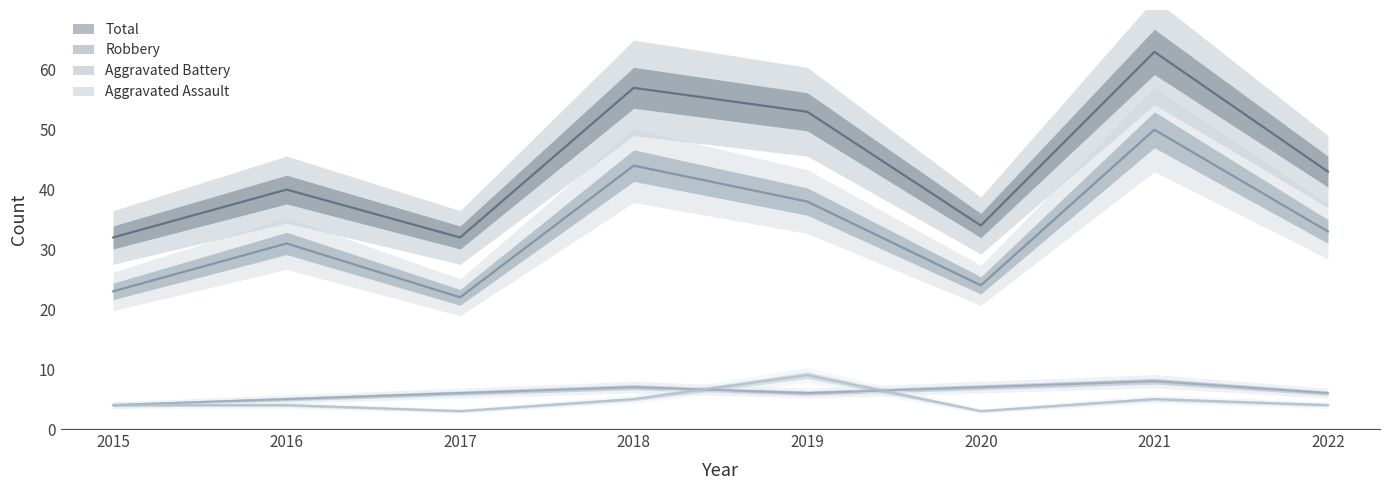

At which label is Robbery closest to 36?

2019